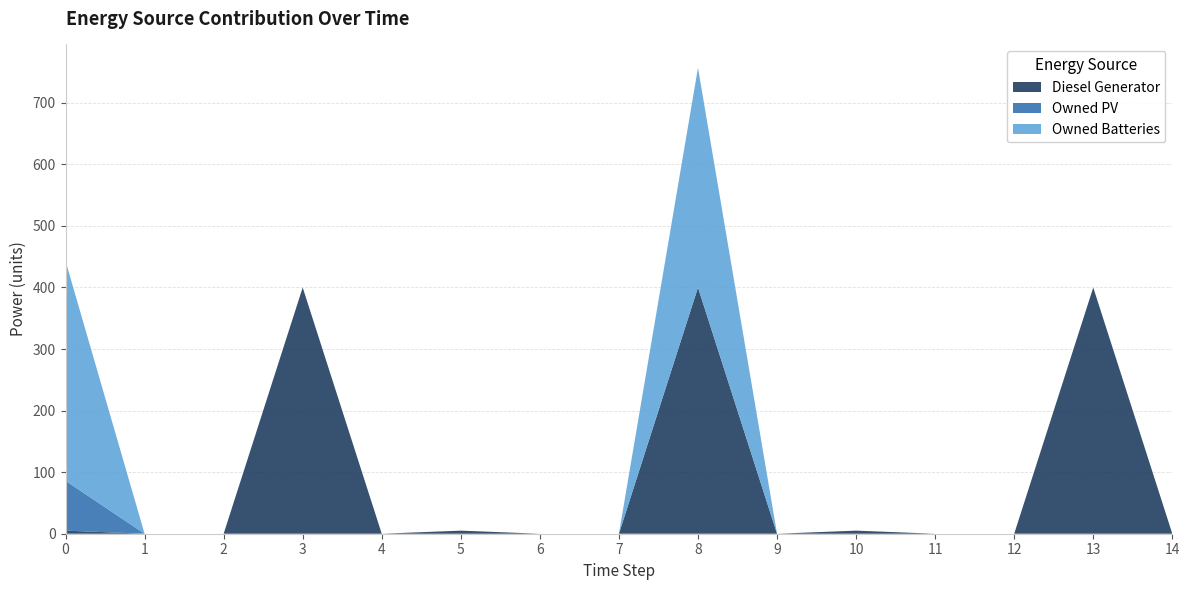

Reading left to right, list all the values displayed in this chart.

Diesel Generator: 0=5	1=0	2=0	3=400	4=0	5=5	6=0	7=0	8=400	9=0	10=5	11=0	12=0	13=400	14=0
Owned PV: 0=81	1=0	2=0	3=0	4=0	5=0	6=0	7=0	8=0	9=0	10=0	11=0	12=0	13=0	14=0
Owned Batteries: 0=357	1=0	2=0	3=0	4=0	5=0	6=0	7=0	8=357	9=0	10=0	11=0	12=0	13=0	14=0